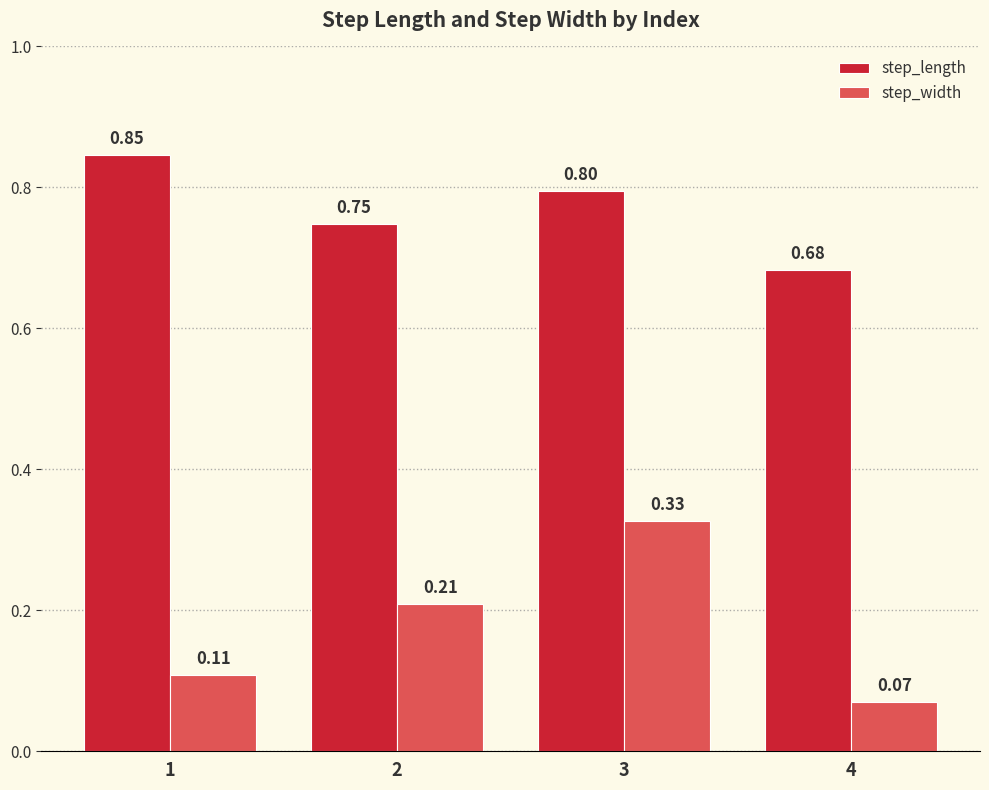

Rank the series by their maximum value, from lowest to highest.

step_width, step_length